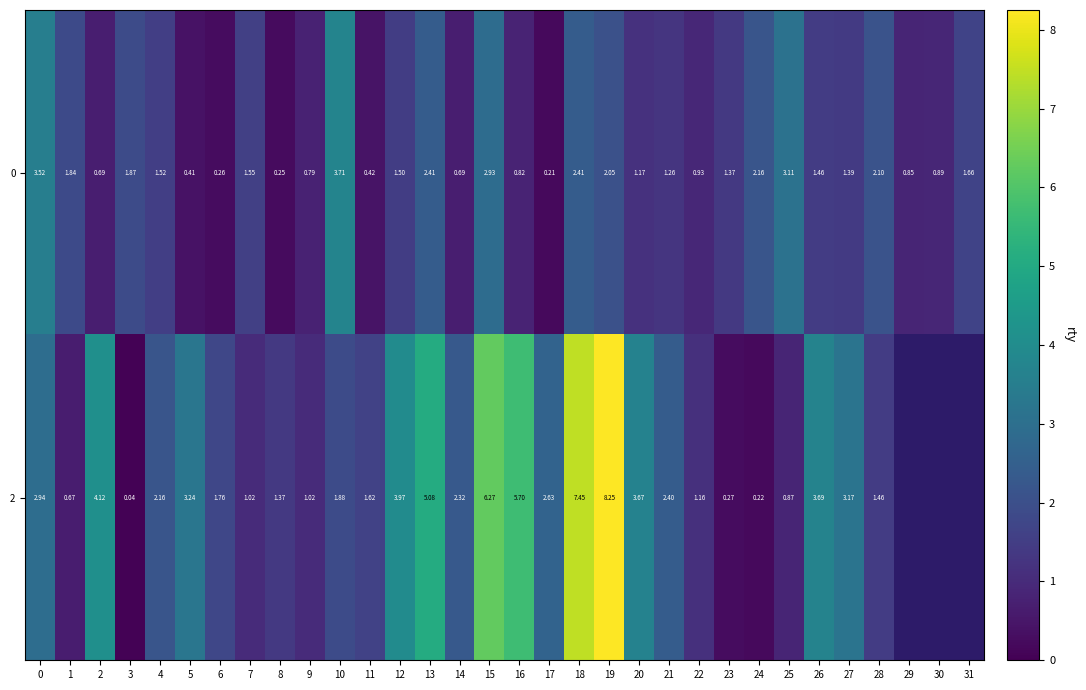

How many data points in 0 are above 1?

20